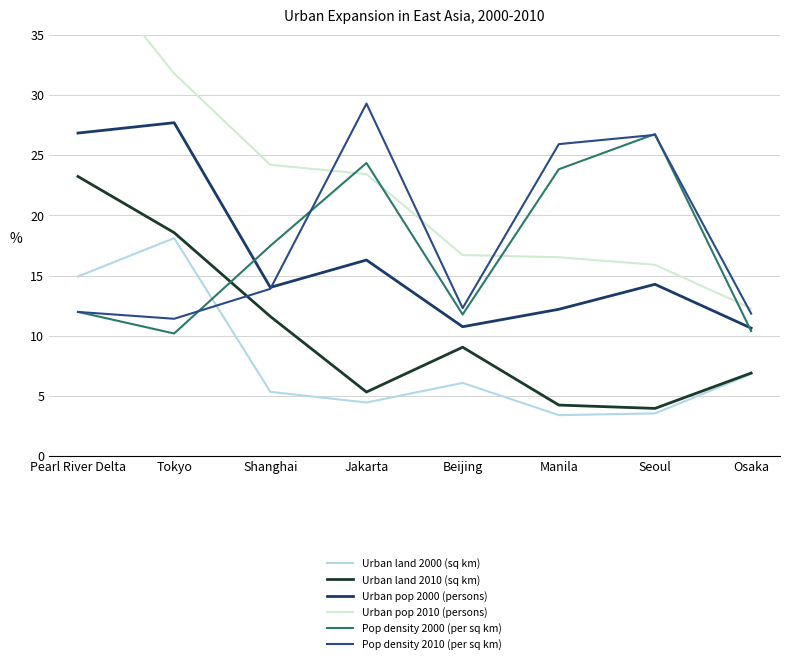

Between which two adjacent categories do Urban pop 2010 (persons) and Pop density 2000 (per sq km) first intersect?

Shanghai and Jakarta